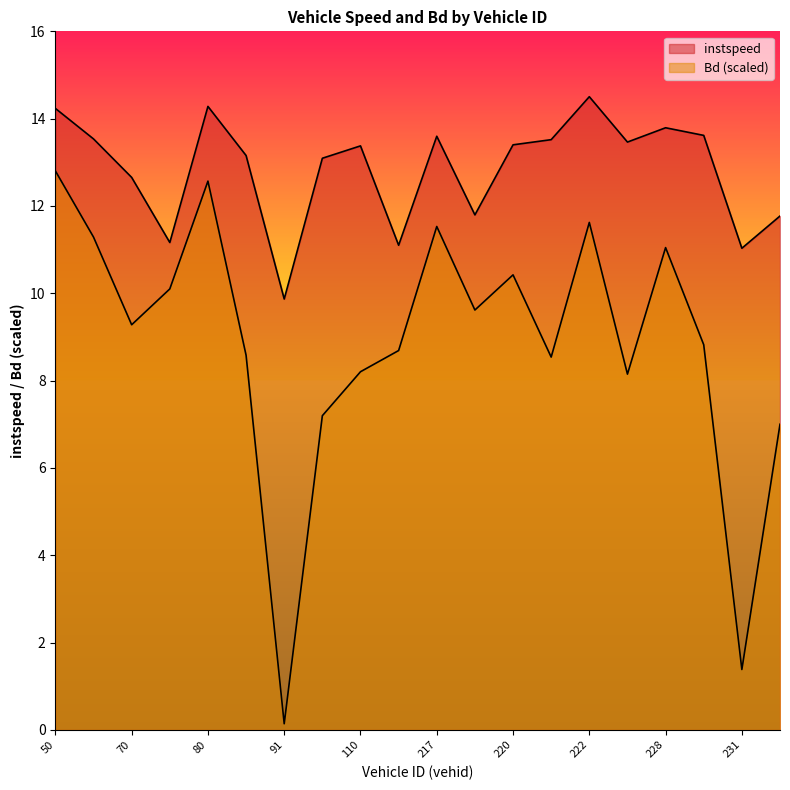

At which category is the sum across all series the highest?

50